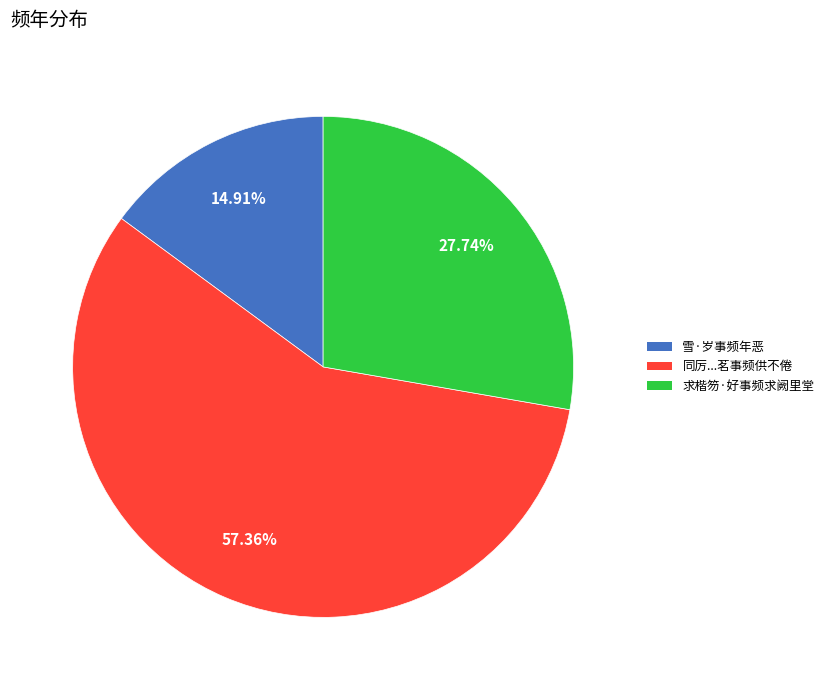

Is there any slice that represents more than half of the pie?

Yes